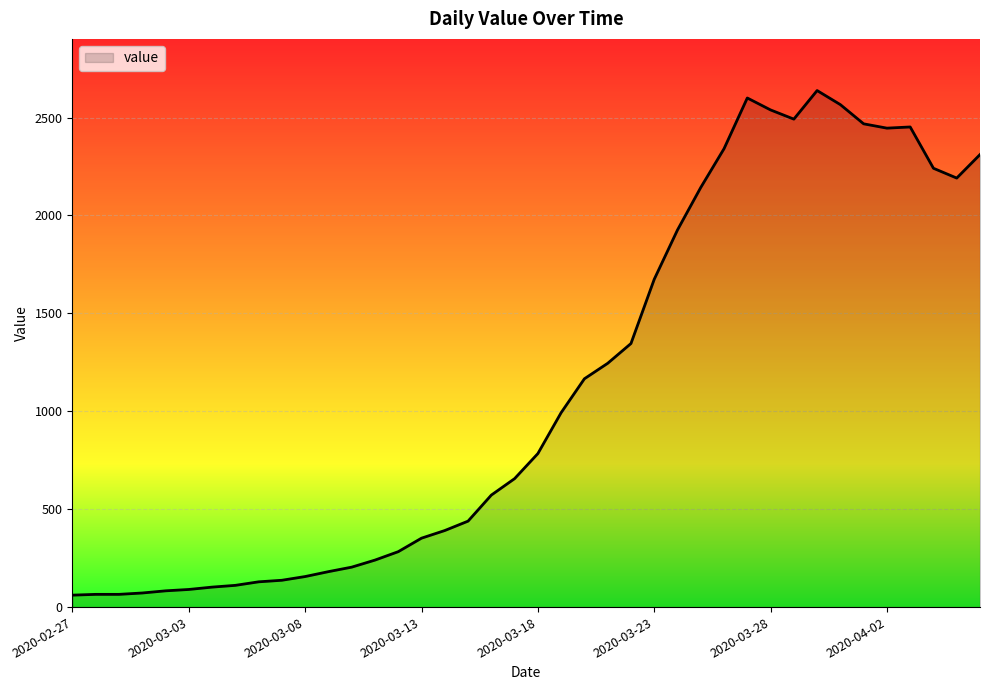

What is the greatest value displayed?

2638